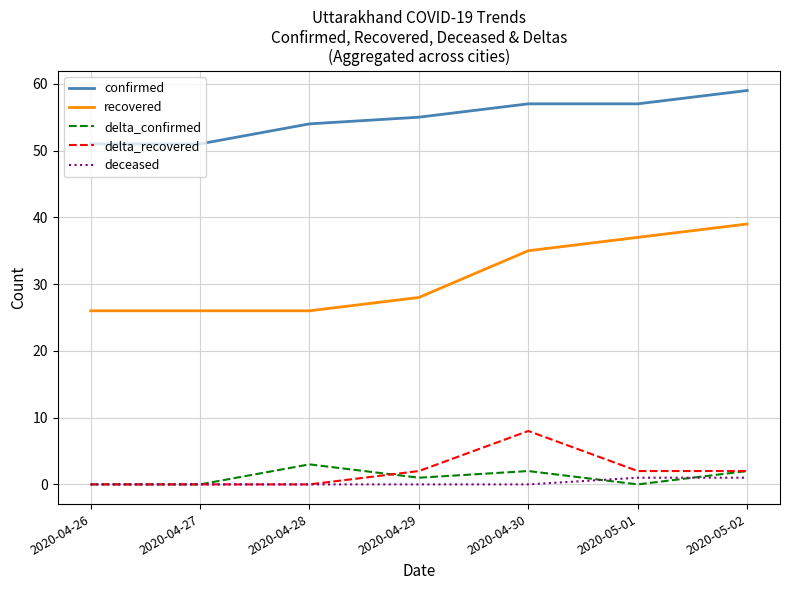

Which series changed the most between 2020-04-27 and 2020-05-02?

recovered